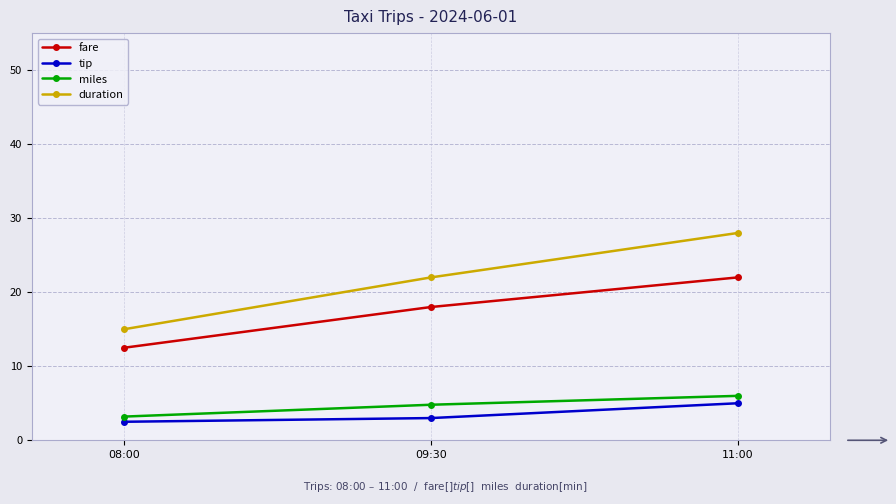

What is the minimum value shown in the chart?

2.5